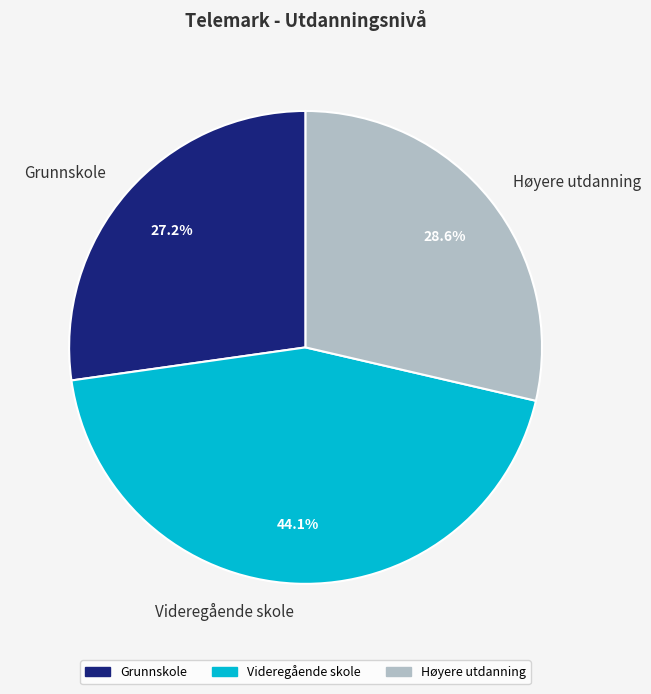

What percentage is the Grunnskole slice, to the nearest percent?

27%